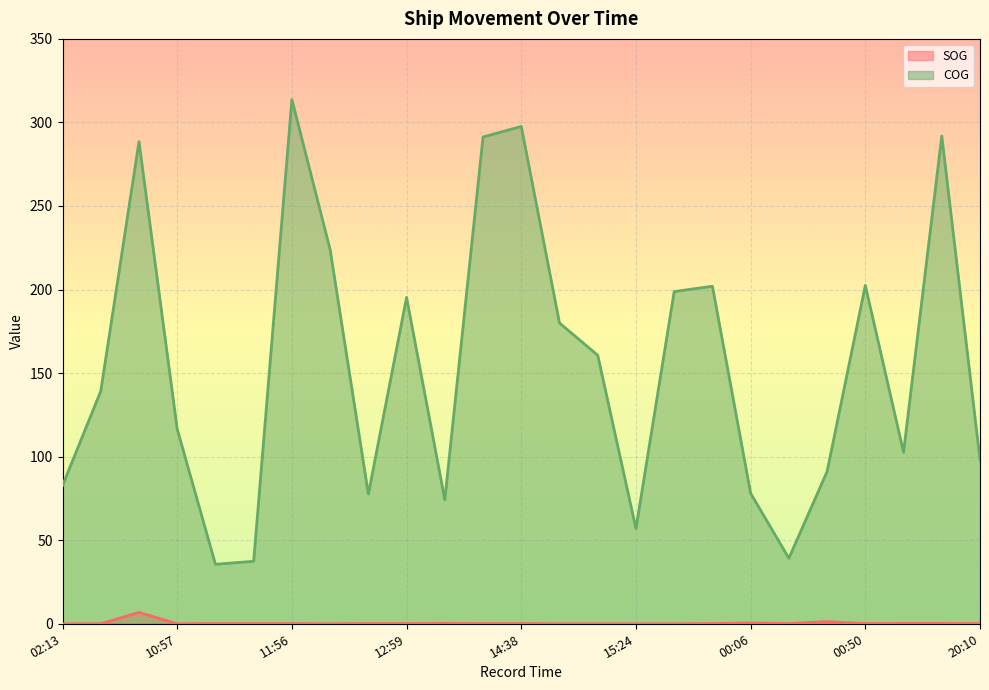

How many lines are shown in the chart?

2